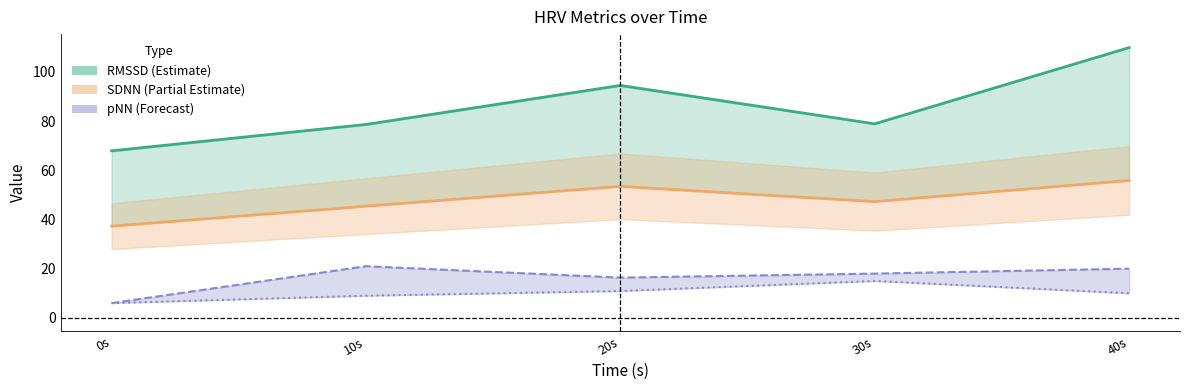

True or false: pNN20 (×30) and RMSSD cross at least once.

False